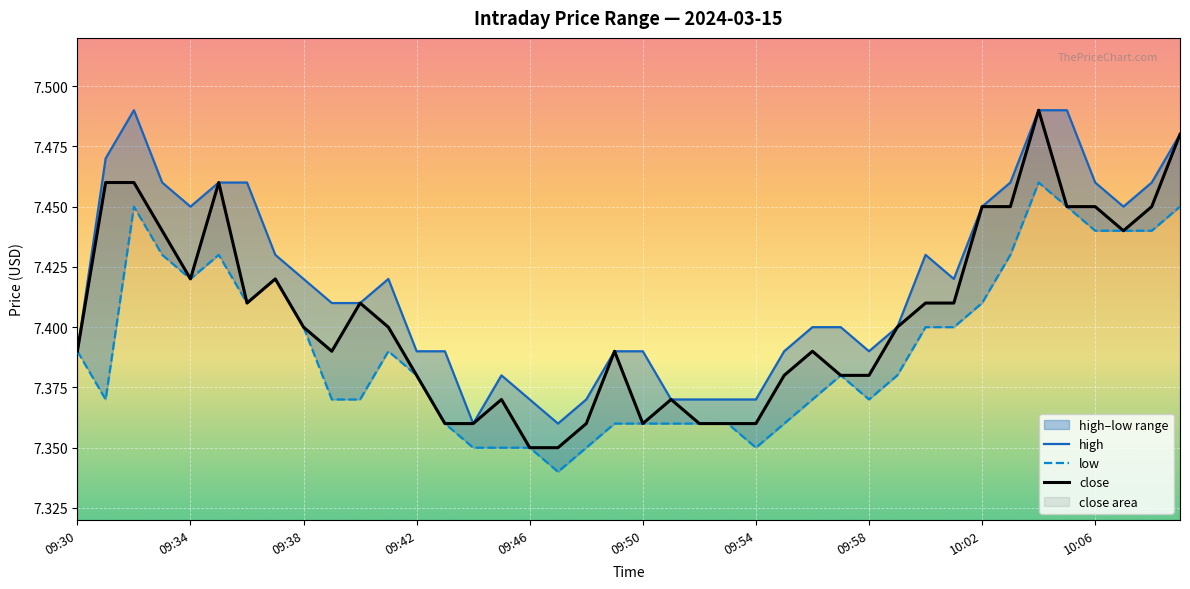

True or false: low and close cross at least once.

False